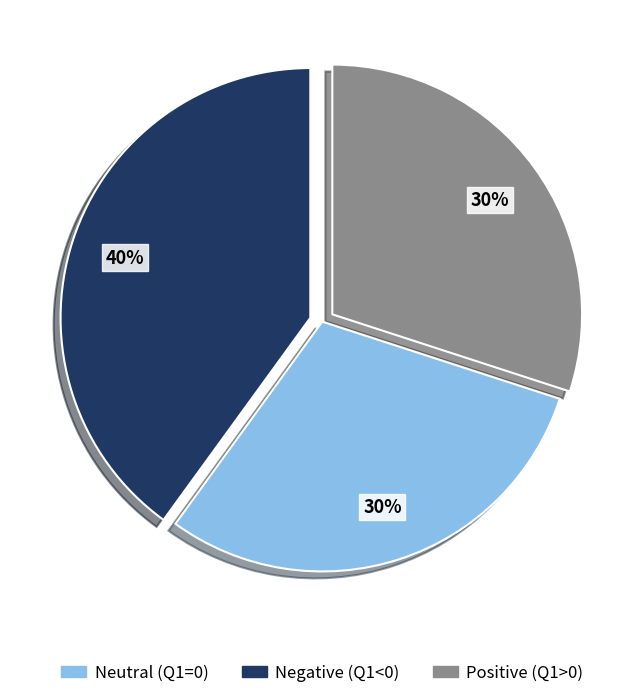

Count the number of slices in the pie.

3